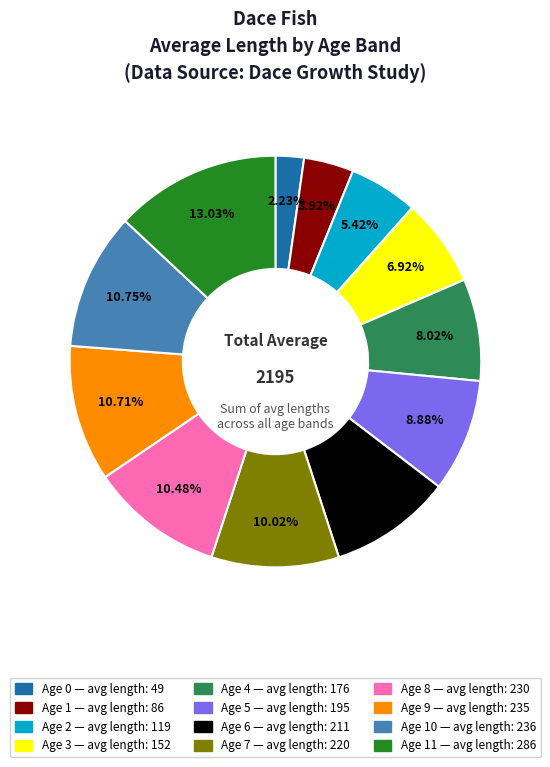

Is there a majority slice in this chart?

No